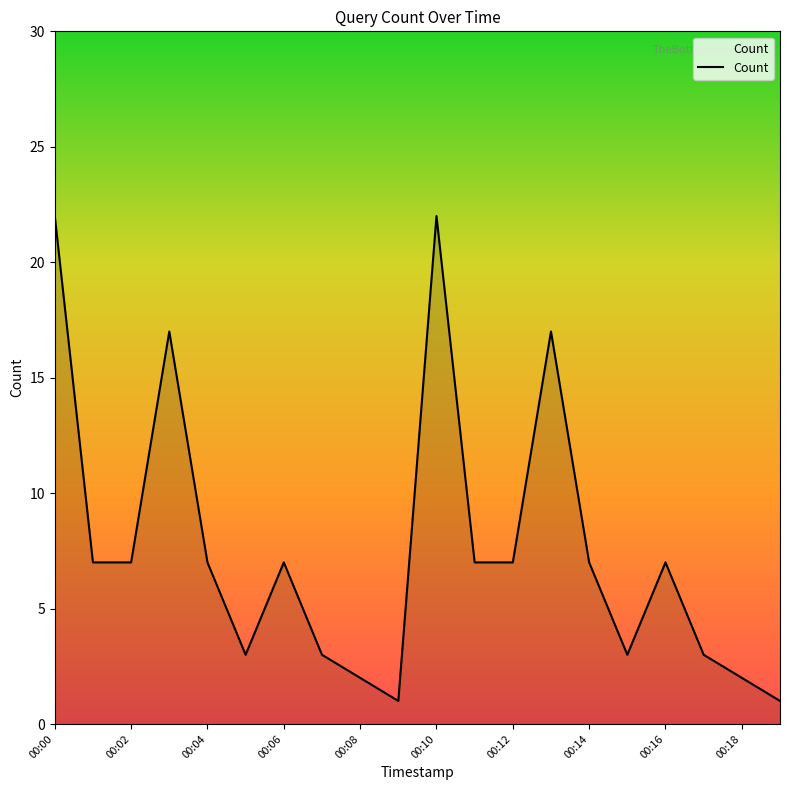

Does the chart have visible grid lines?

No